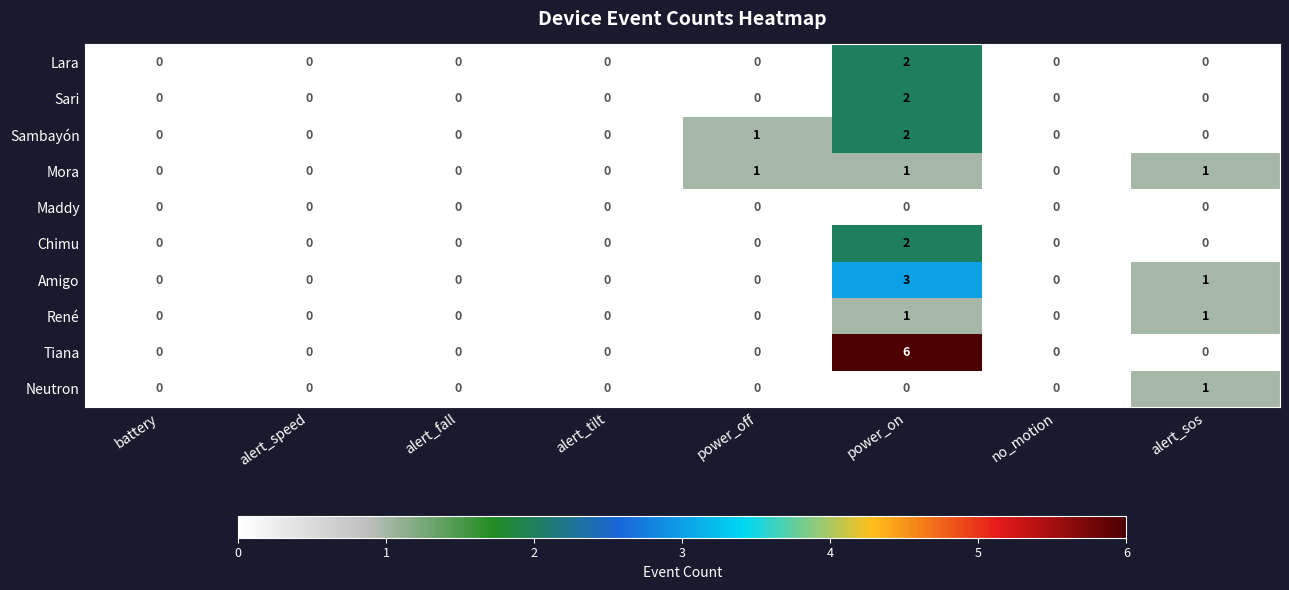

Which series has the largest range (max minus min)?

Tiana